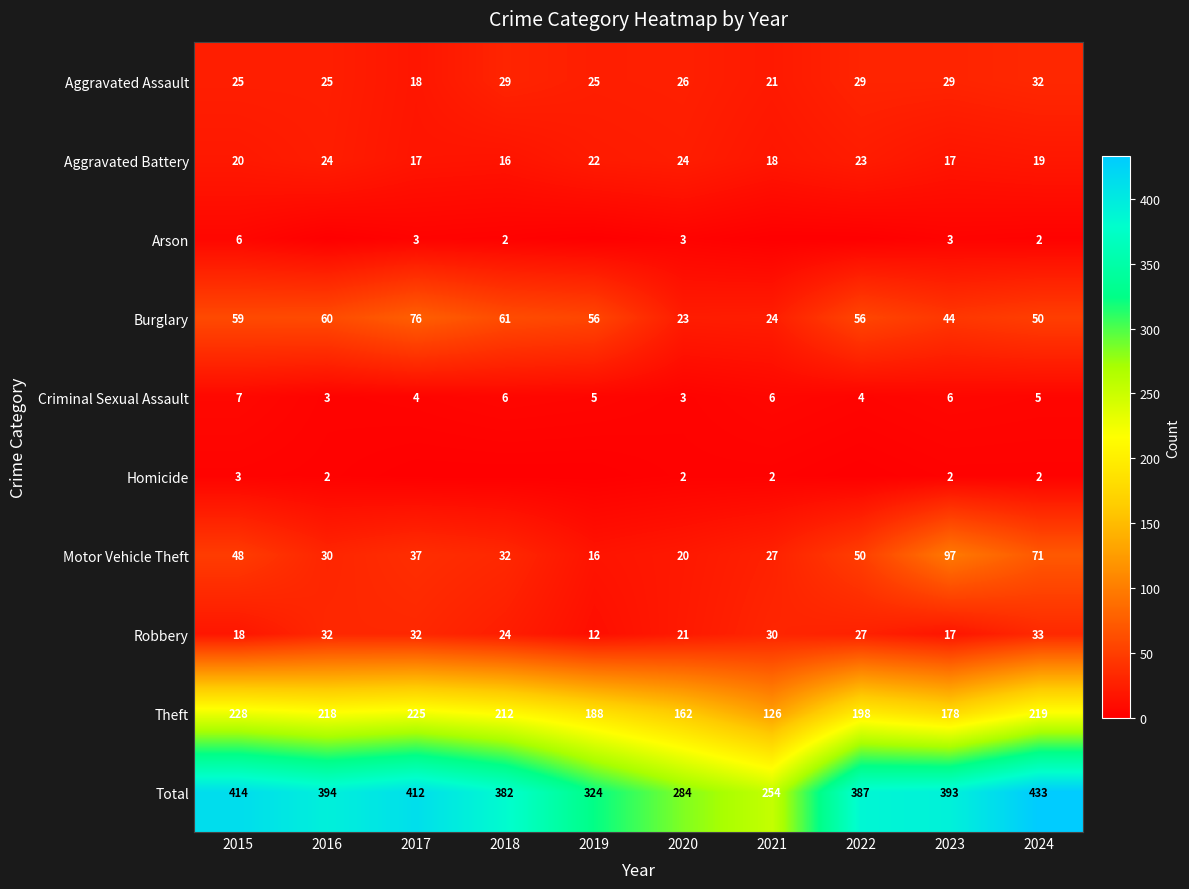

Is the value of Homicide at 2021 greater than the value of Aggravated Assault at 2016?

No